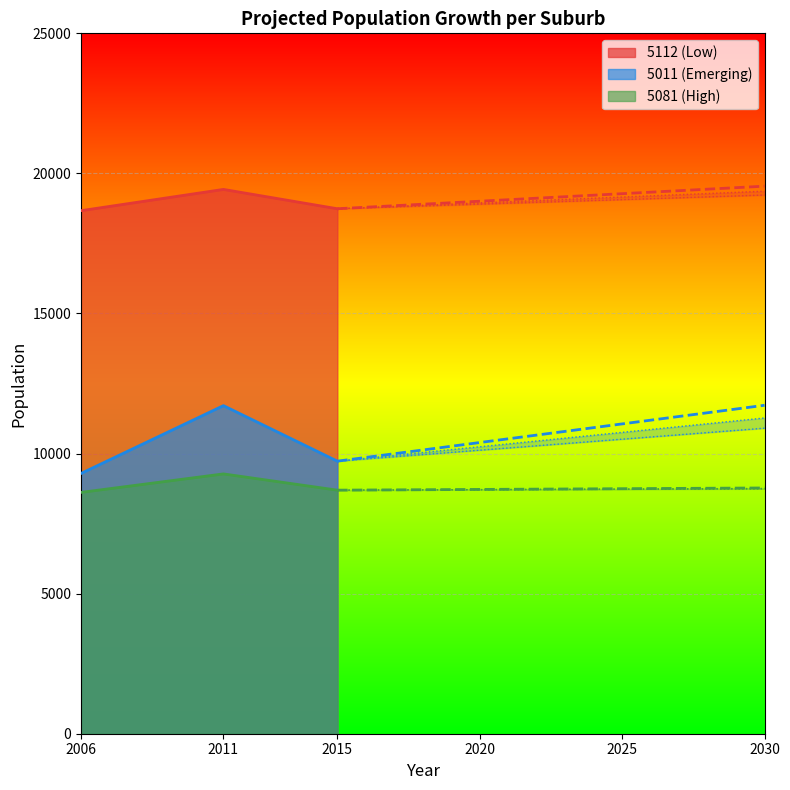

How many 2011 values are between 9274 and 19429?

3